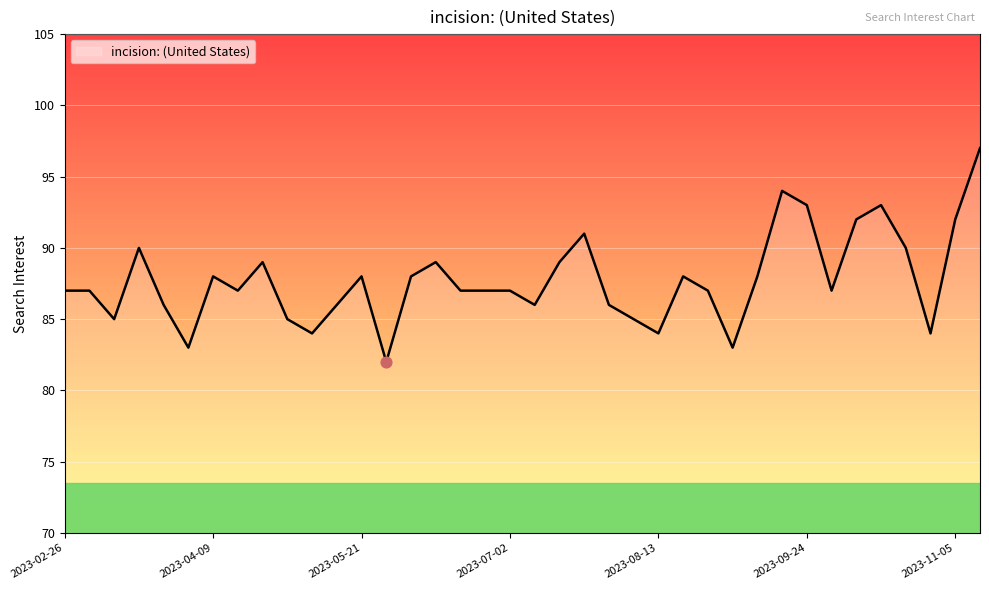

What is the minimum value shown in the chart?

82